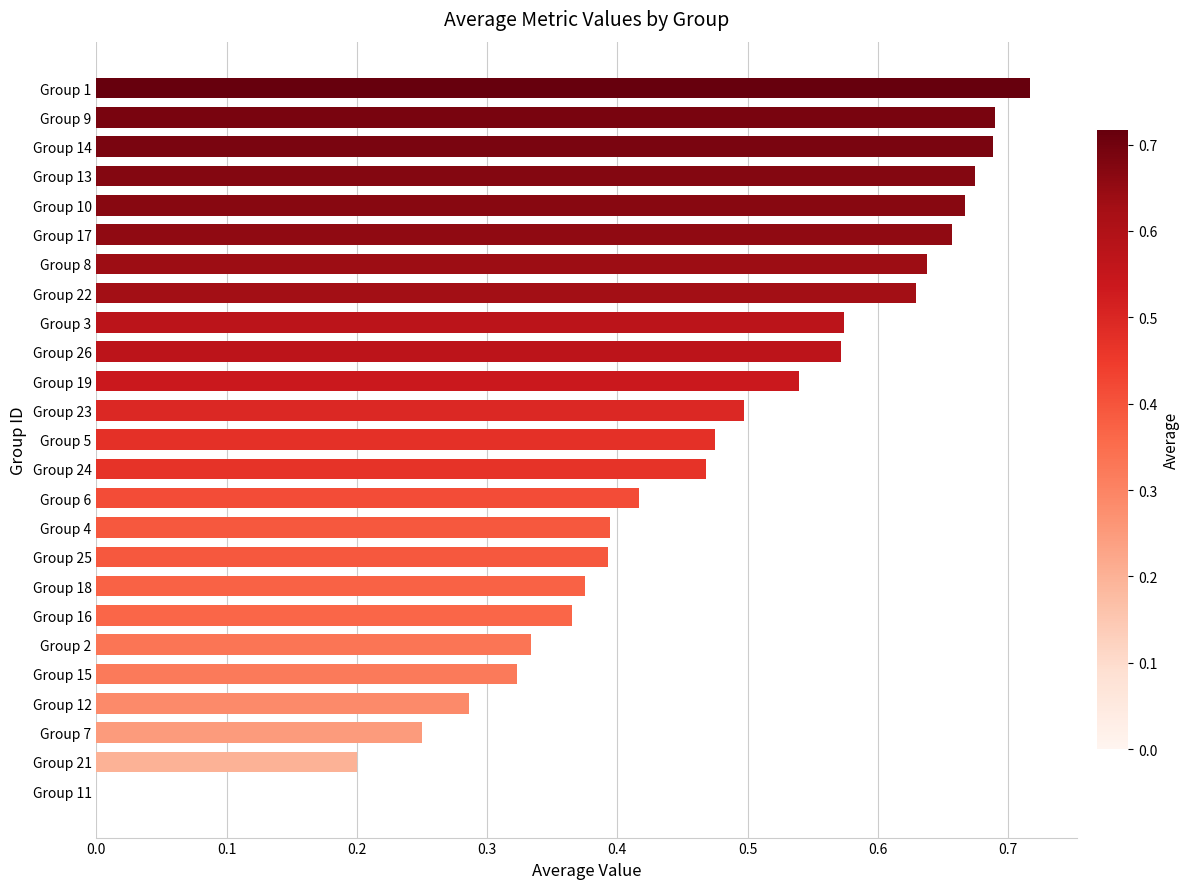

The chart shows a value of 0.5 at Group 23. True or false?

True